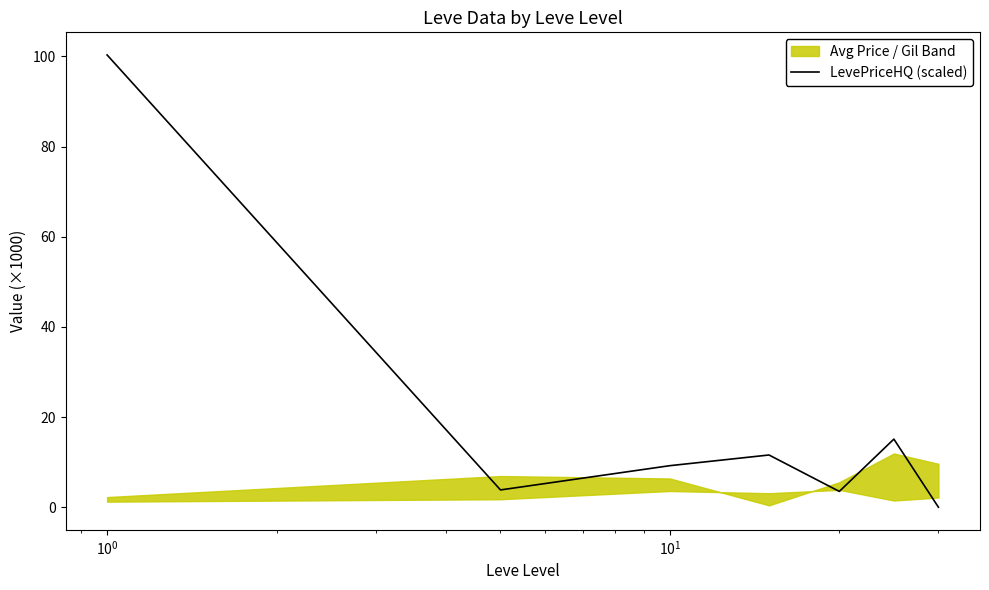

What is the maximum value for LevePriceHQ (scaled)?

100.3